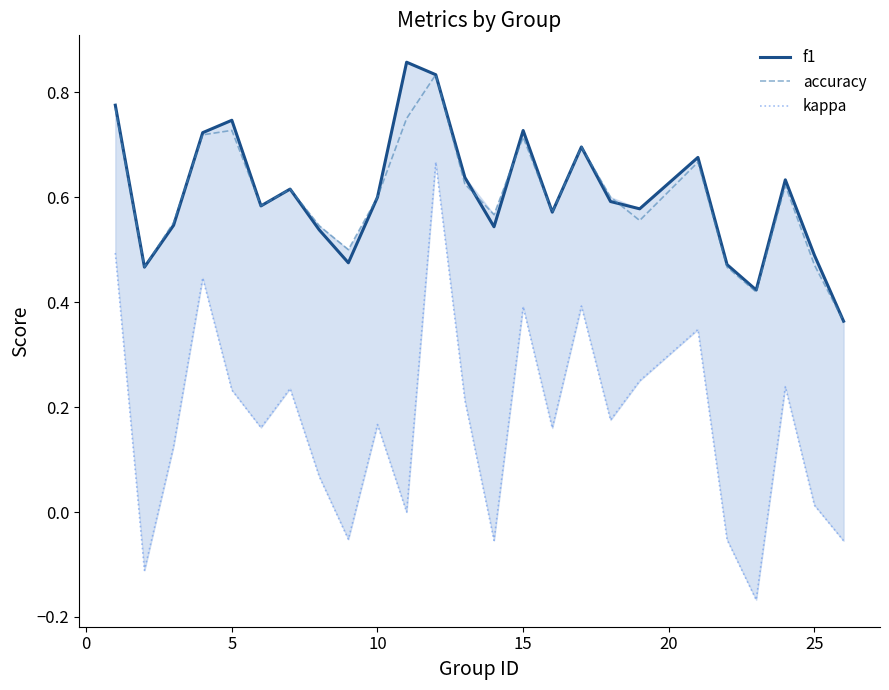

At how many categories does at least one series exceed 0?

25